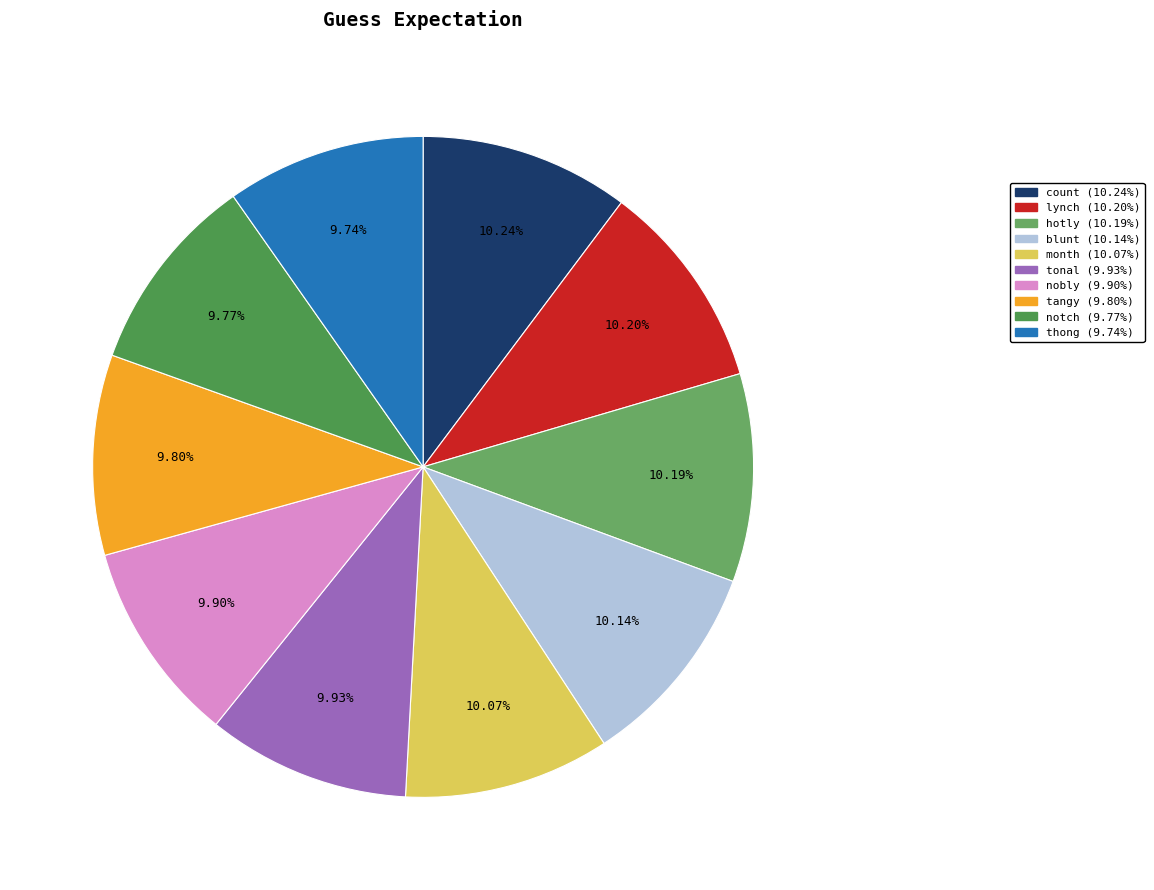

To the nearest percent, what is the difference between the largest and smallest slice percentages?

1%